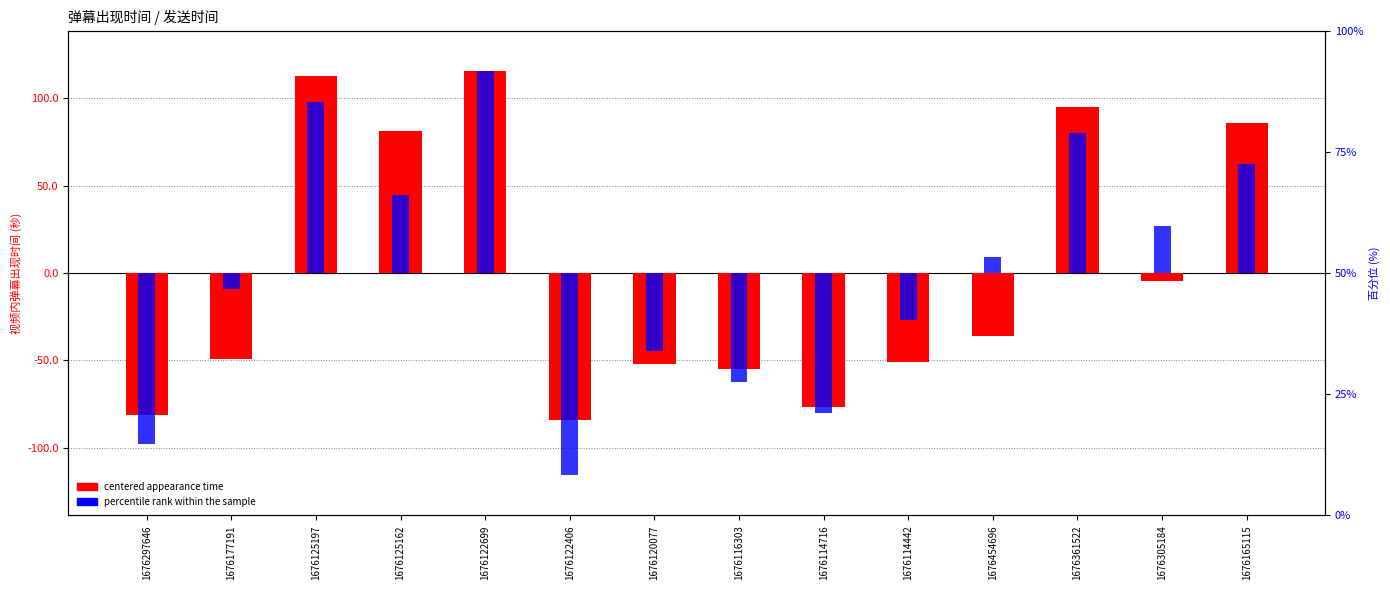

Which label corresponds to the smallest value in the chart?

1676122406